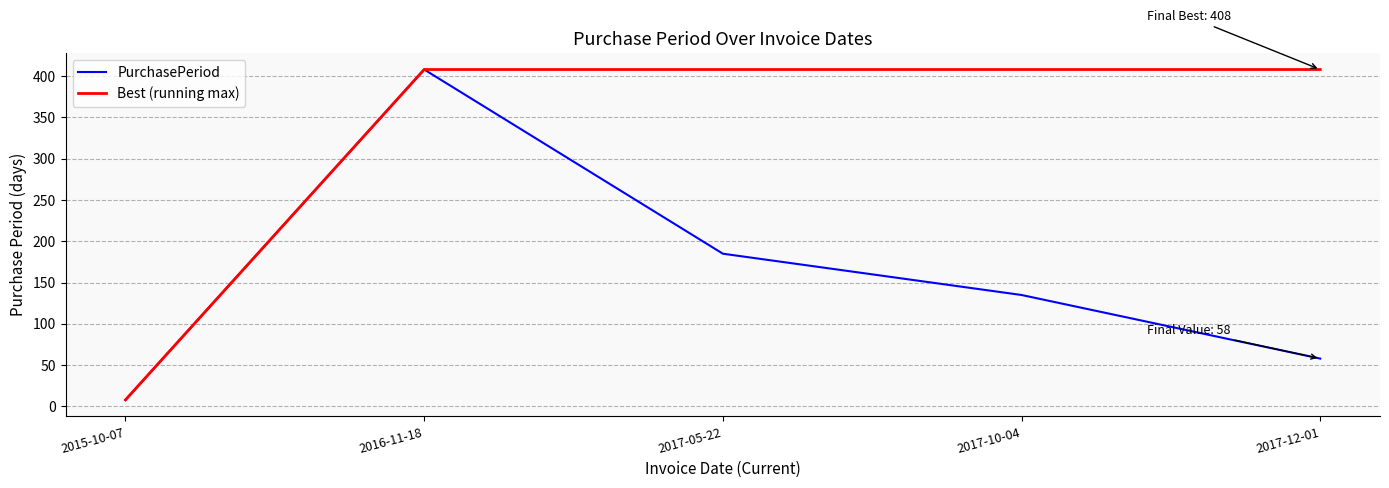

Which series has the largest total across all categories?

Best (running max)